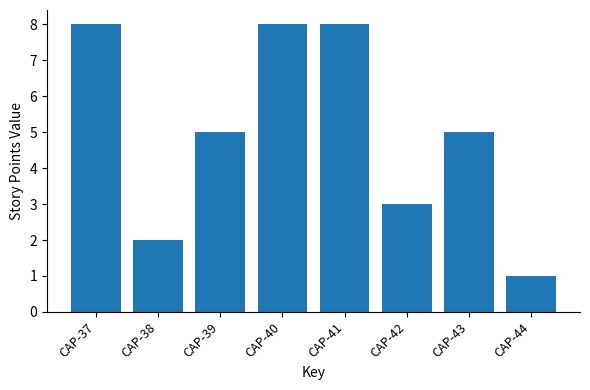

What is the value of the 2nd bar from the left?

2